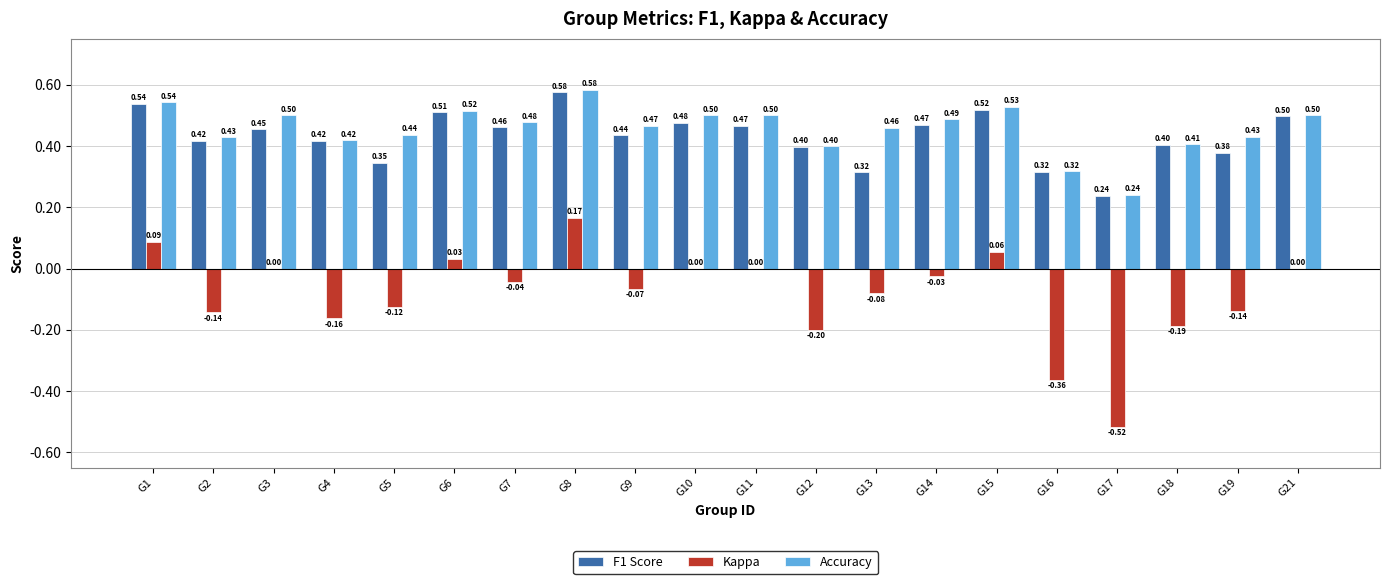

At which category is the sum across all series the highest?

G8